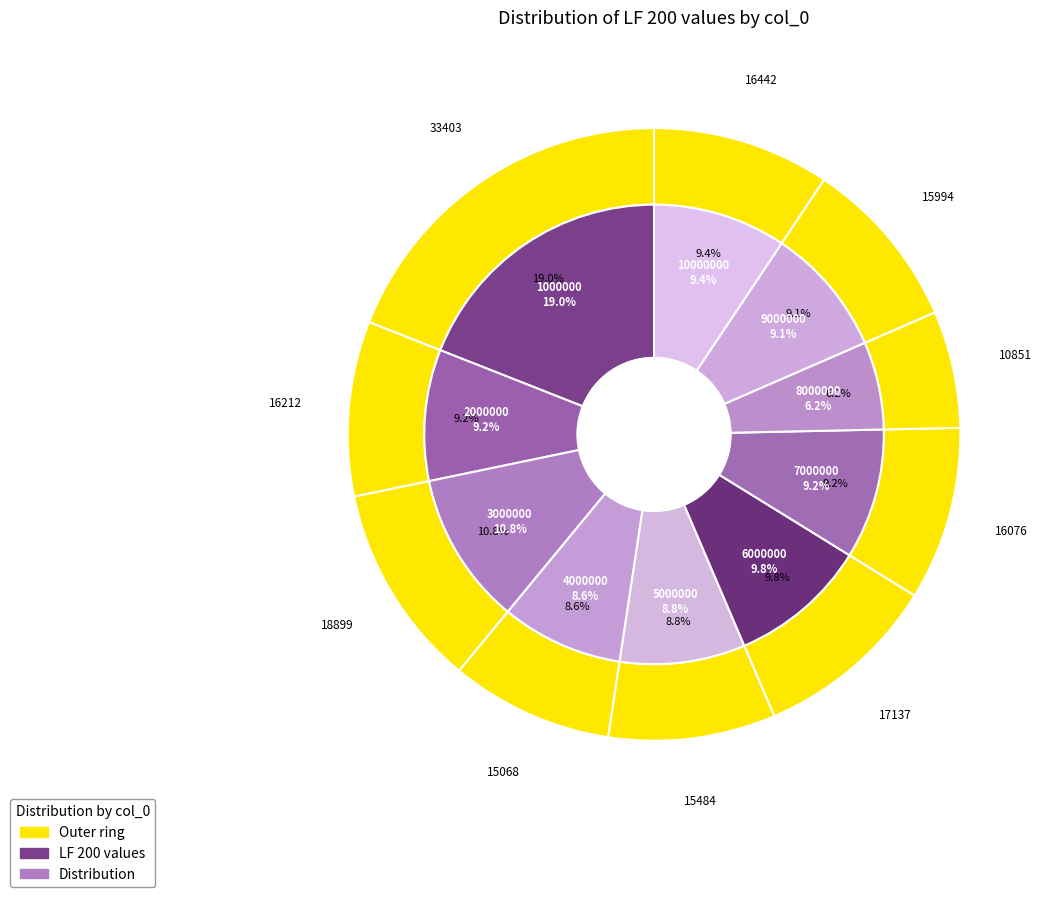

Which category has the biggest portion of the pie?

1000000